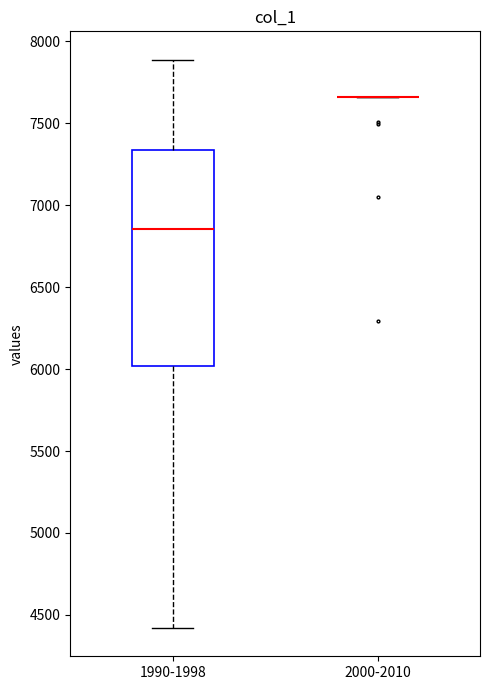

Reading left to right, transcribe this box plot: for each box, give where its median line is, the range the box spans, and where its two whiskers end, as read against the y-axis. The values are not printed on the chart, so give them approximately, as read against the axis.

1990-1998: median 6850, box 6000 to 7350, whiskers 4400 to 7900
2000-2010: box collapsed to a line at 7650, whiskers 7650 to 7650